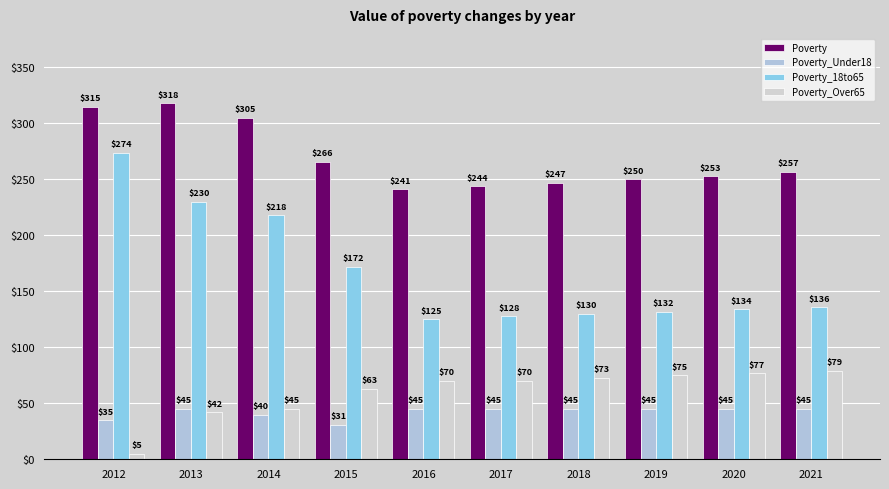

At which label is Poverty_18to65 closest to 199?

2014